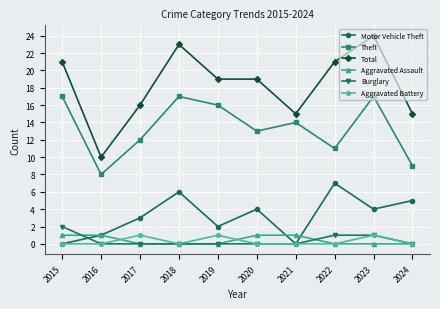

True or false: Motor Vehicle Theft and Total cross at least once.

False